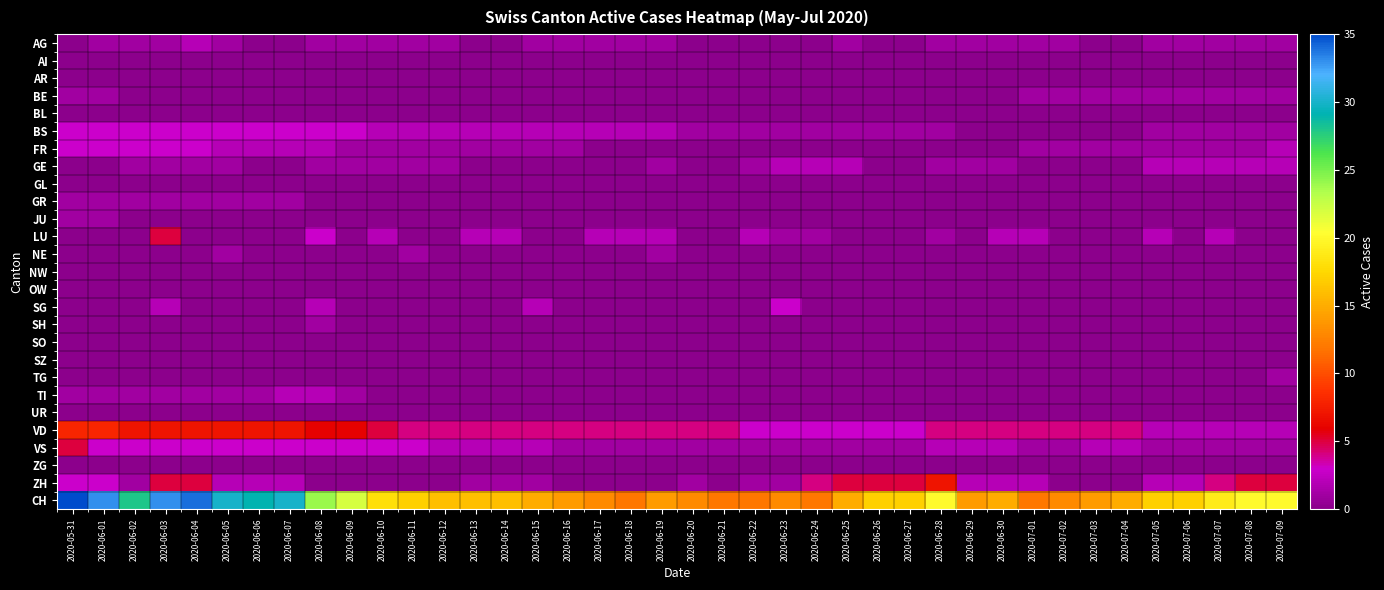

At which category does the chart reach its minimum across all series?

2020-05-31